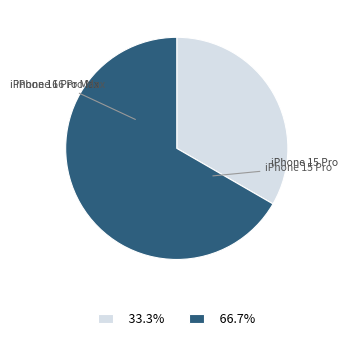

Is there a majority slice in this chart?

Yes